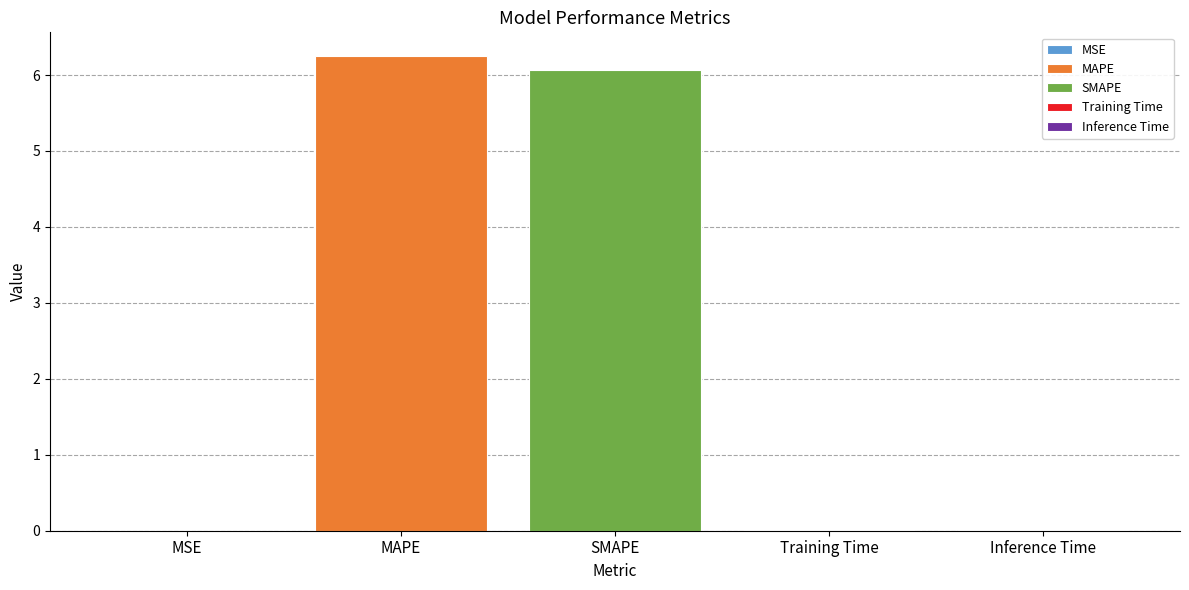

True or false: MAPE has a value of 6.3 at SMAPE.

True